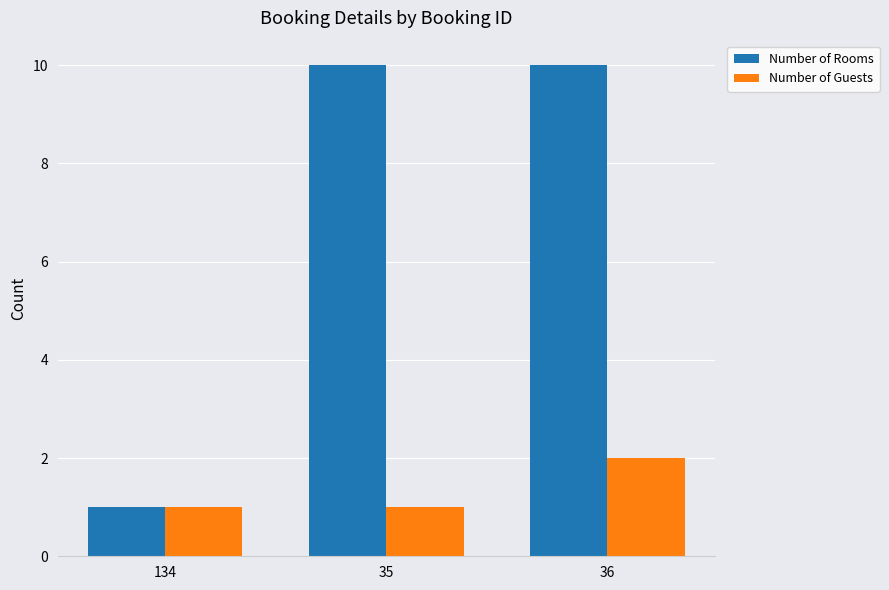

Reading right to left, list all the values displayed in this chart.

Number of Rooms: 10	10	1
Number of Guests: 2	1	1